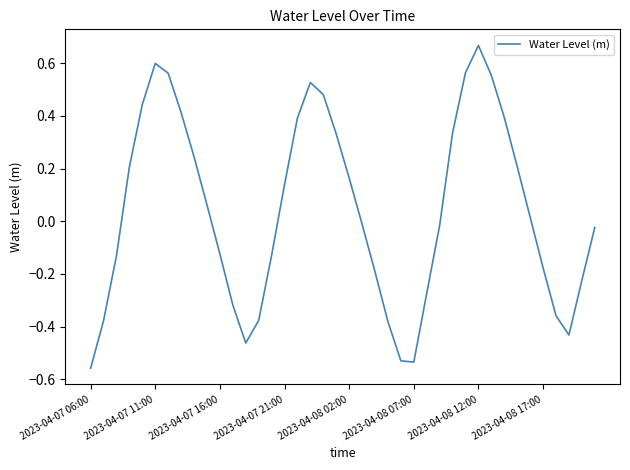

What is the difference between the maximum and minimum values?

1.2